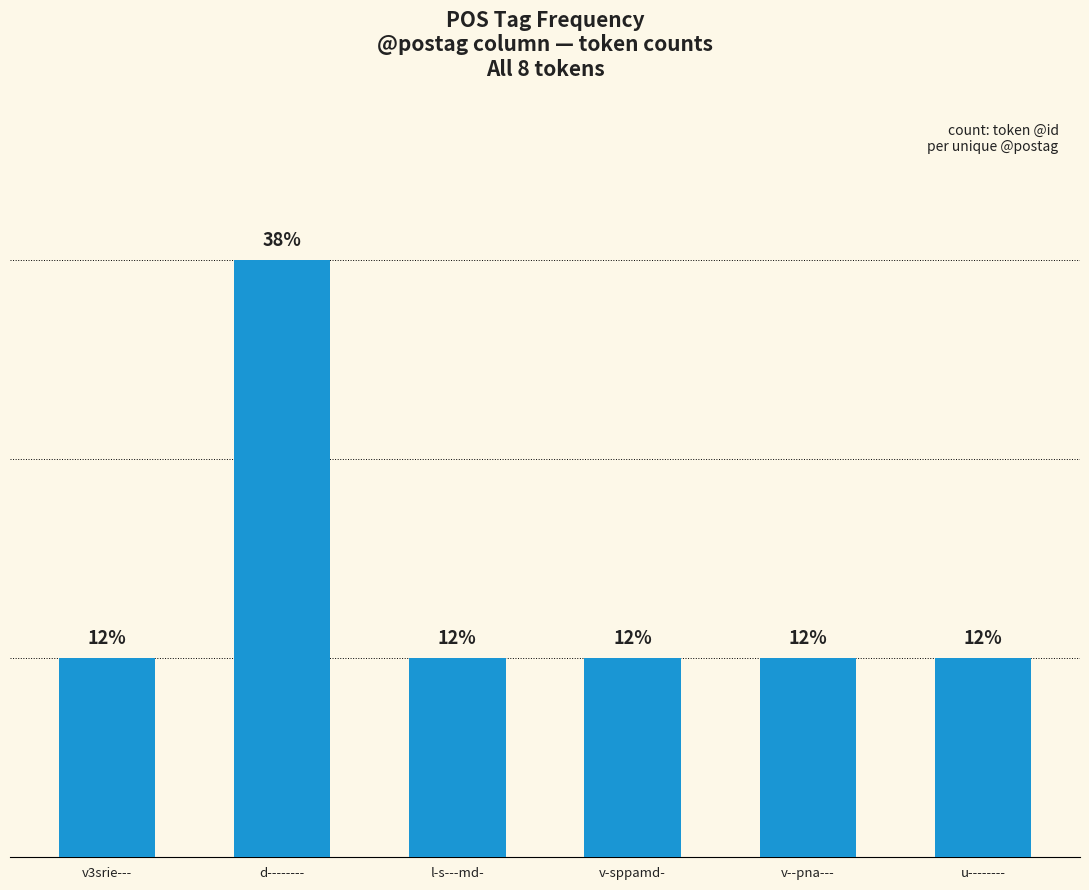

What is the ratio of the value at v3srie--- to the value at u--------?

1.0